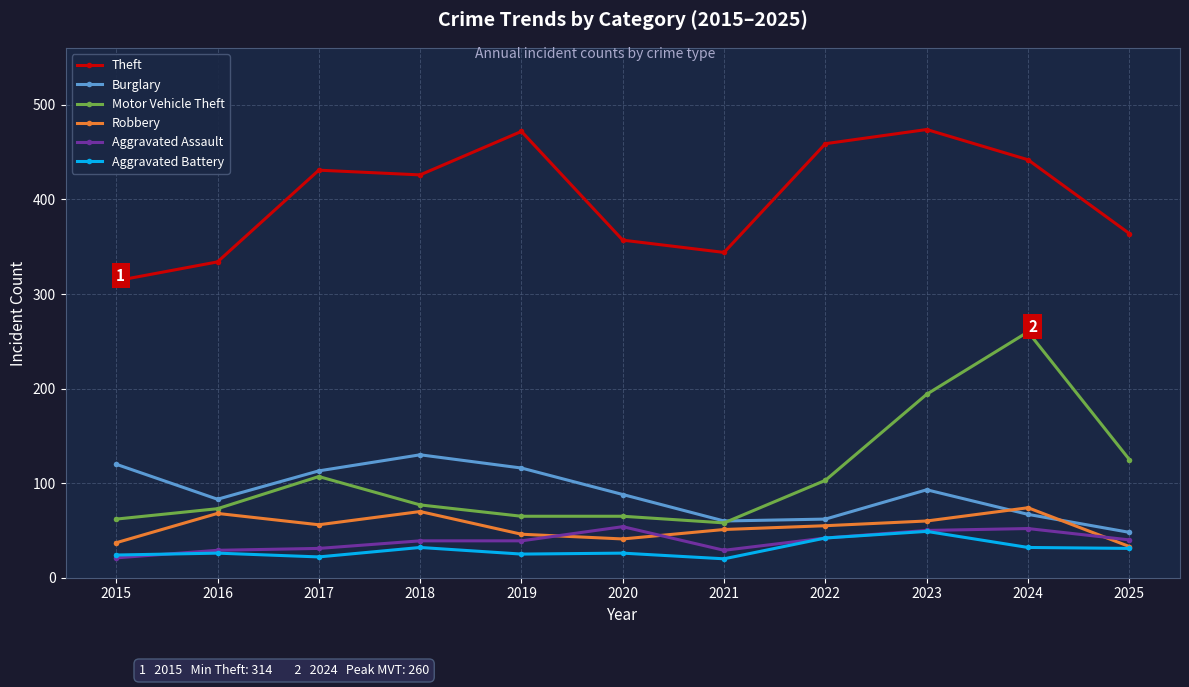

What is the spread (max minus min) of values at 2017?

409